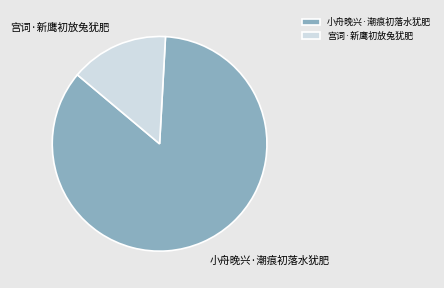

Which category has the smallest portion of the pie?

宫词·新鹰初放兔犹肥